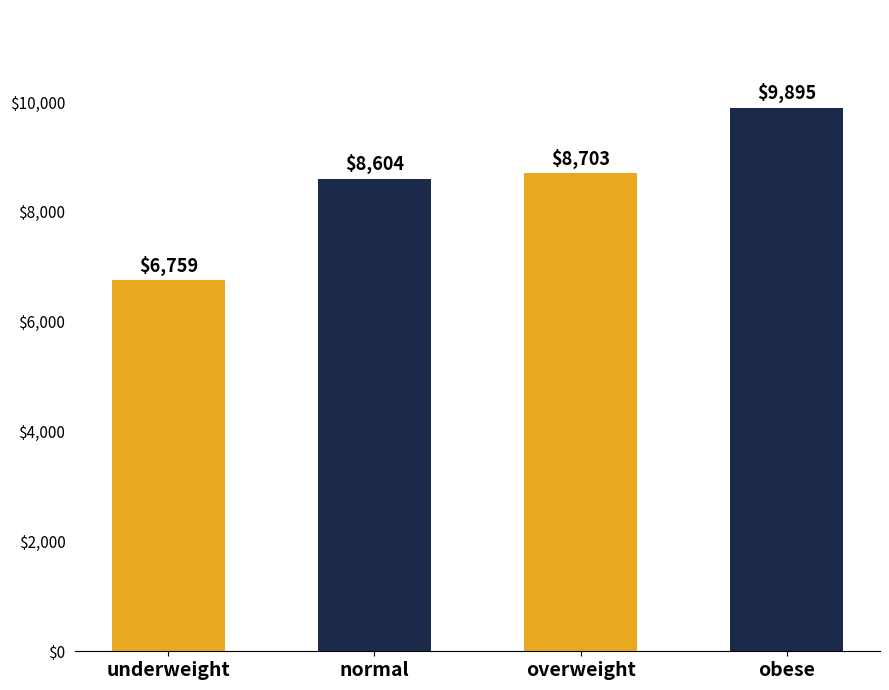

What is the minimum value shown in the chart?

6759.3